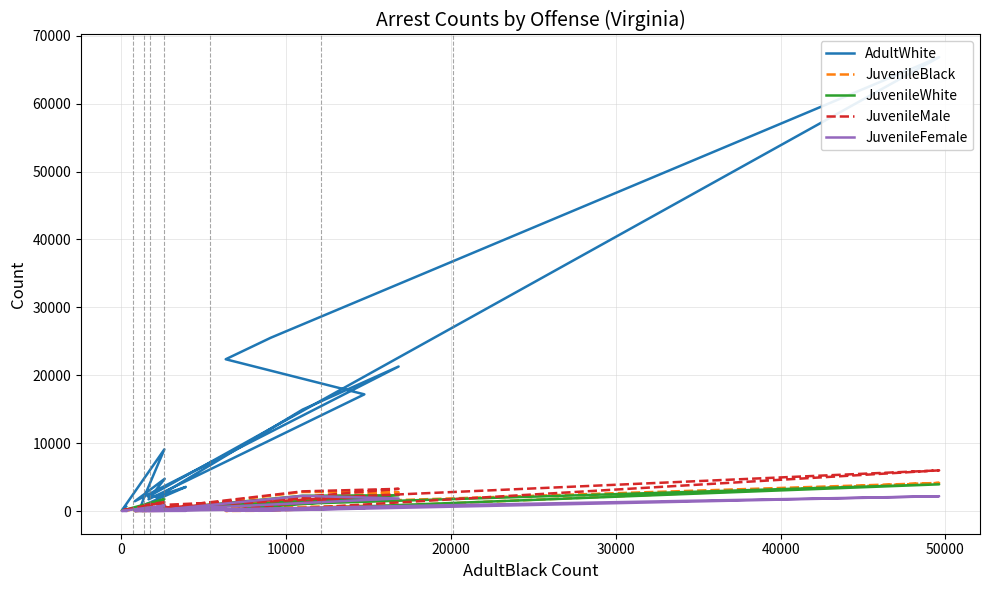

At which category does JuvenileMale reach its first local peak?

10000